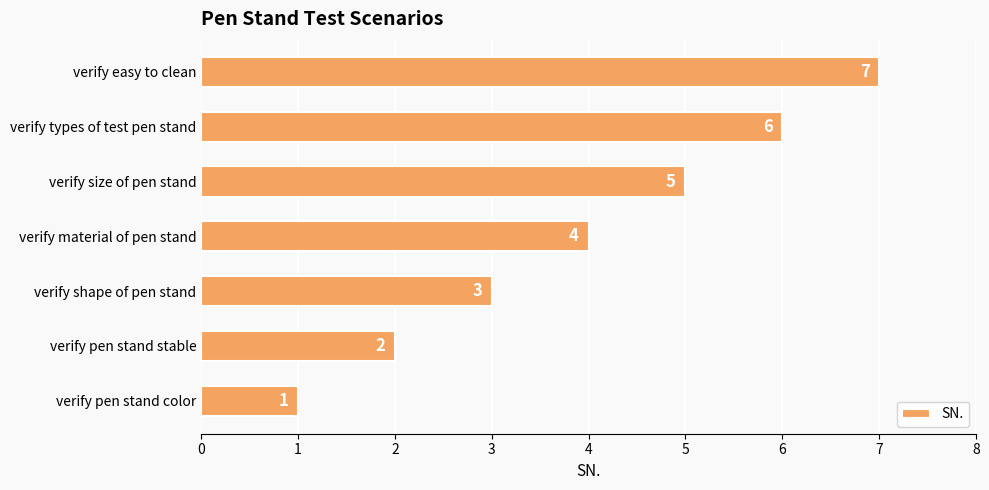

What is the difference between the second highest and minimum values?

5